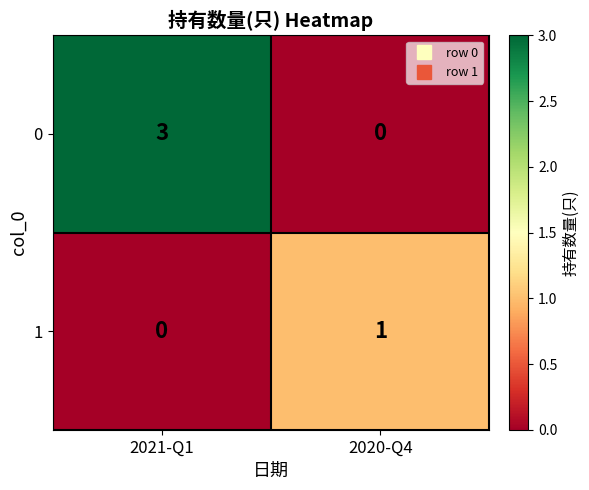

Reading left to right, what are all the values shown in this chart?

0: 2021-Q1=3	2020-Q4=0
1: 2021-Q1=0	2020-Q4=1